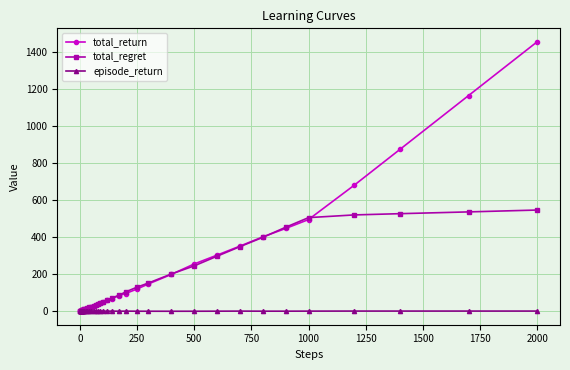

What is the difference between the maximum and second lowest values in the total_regret series?

544.7